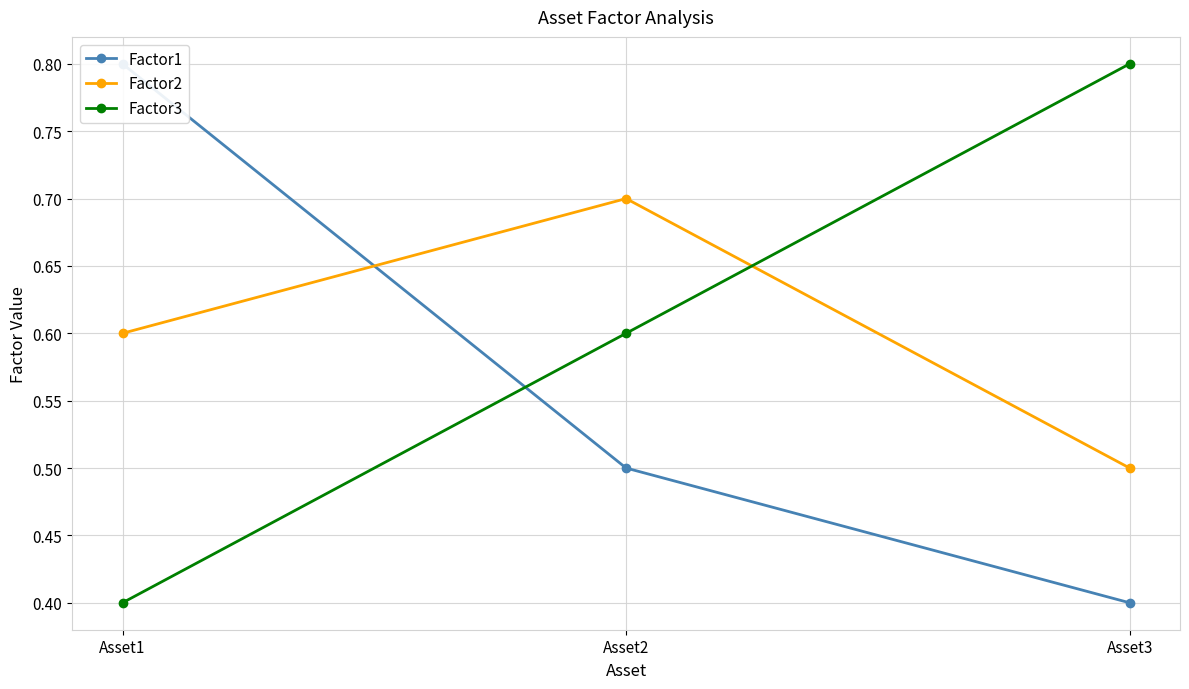

Is this an area chart (filled region under the line)?

No